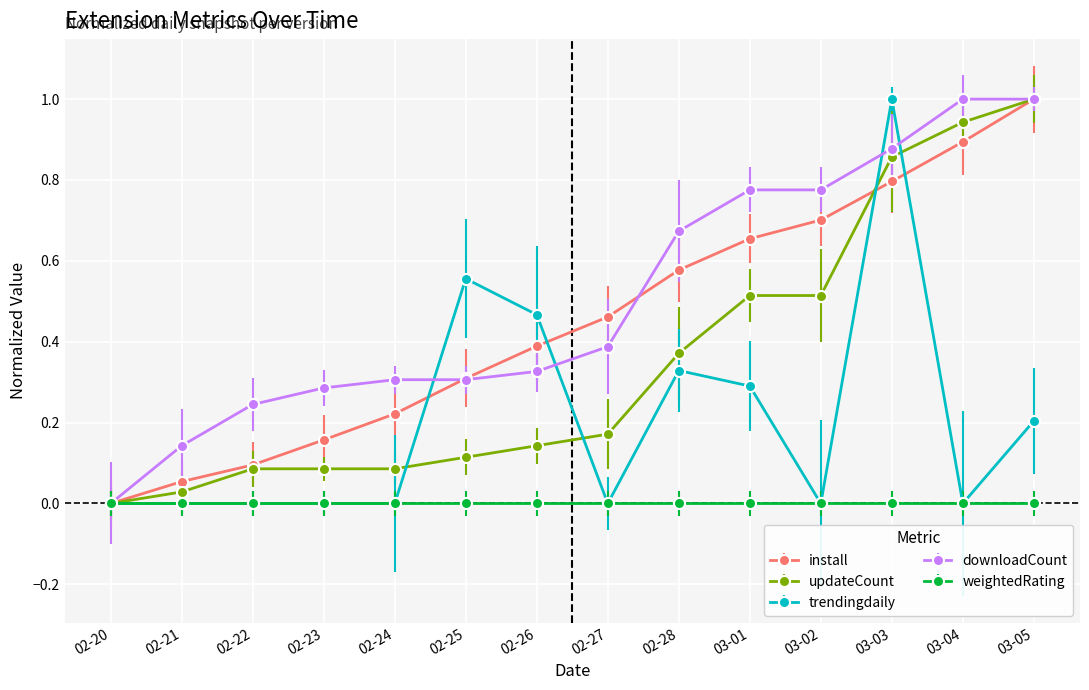

What is the label of the 6th point from the right?

02-28